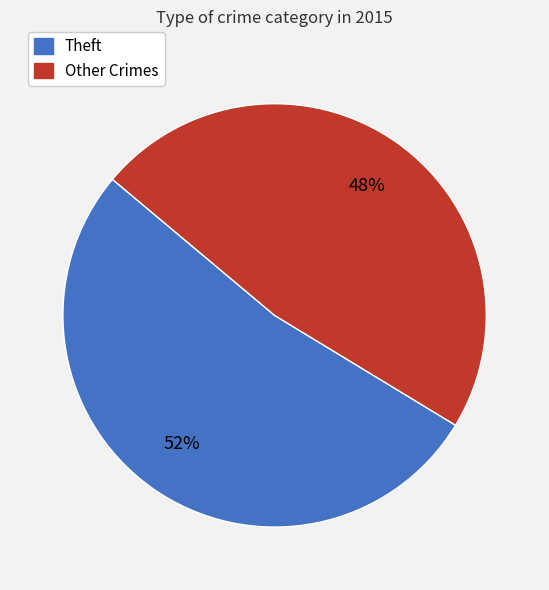

How many slices are in this pie chart?

2